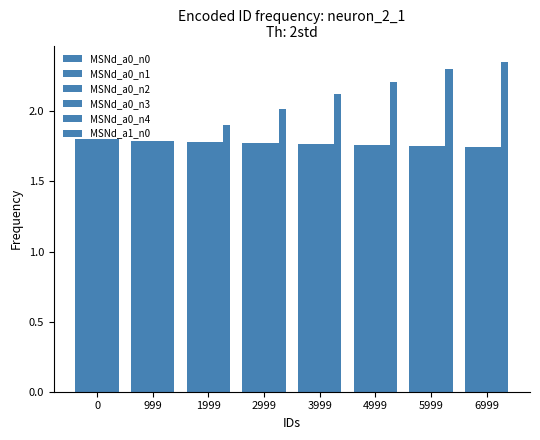

How many bars are there in total?

48